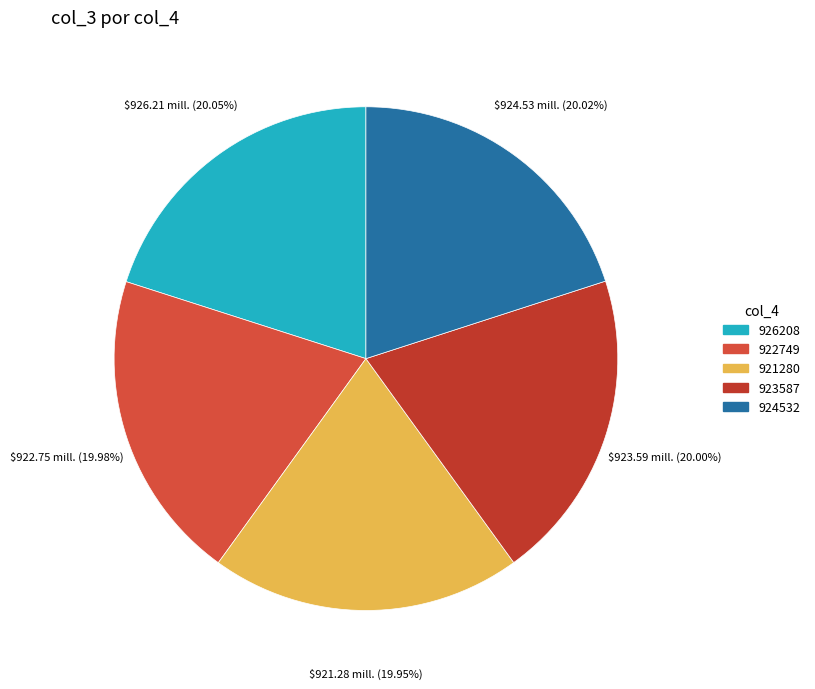

How many slices are in this pie chart?

5